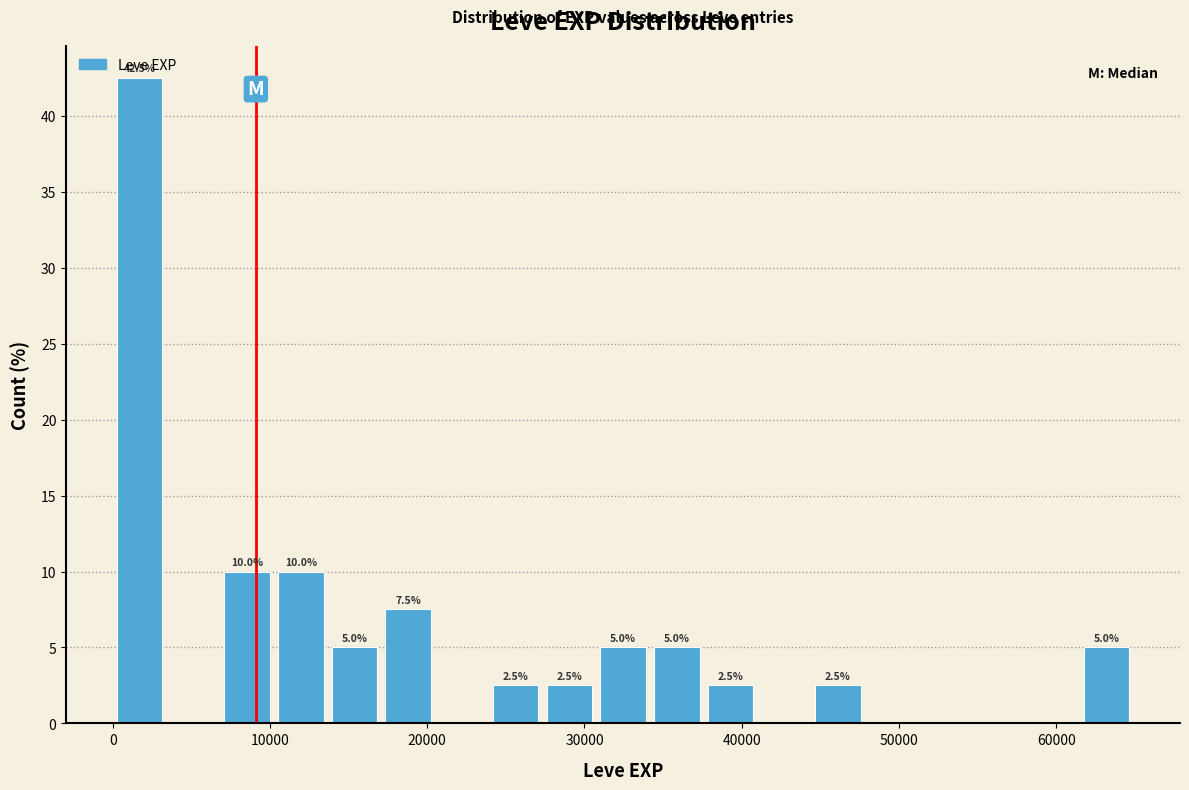

Read against the x-axis, roughly where is the centre of the tallest bar?

2000